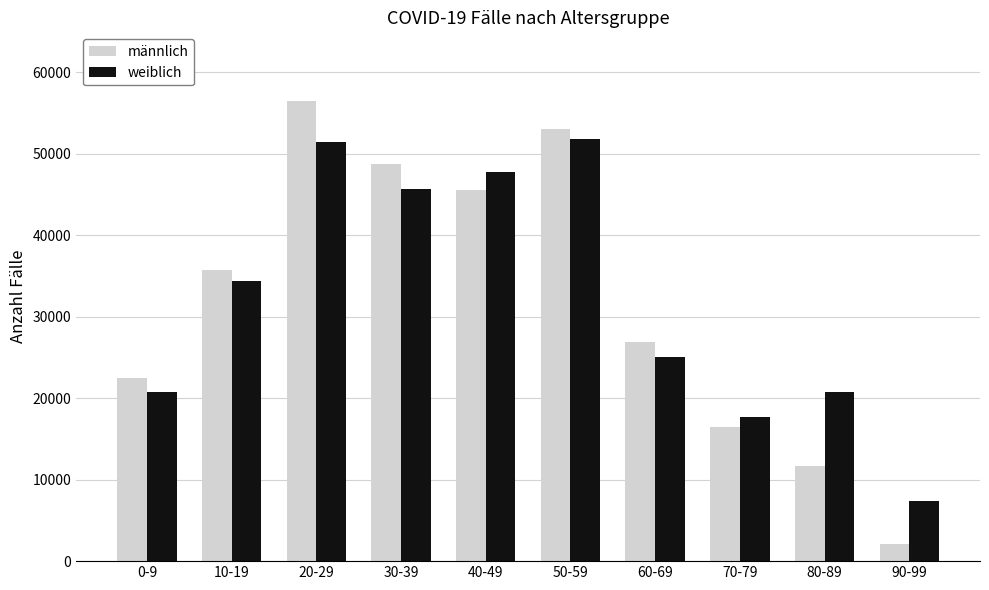

How many bars are there in total?

20